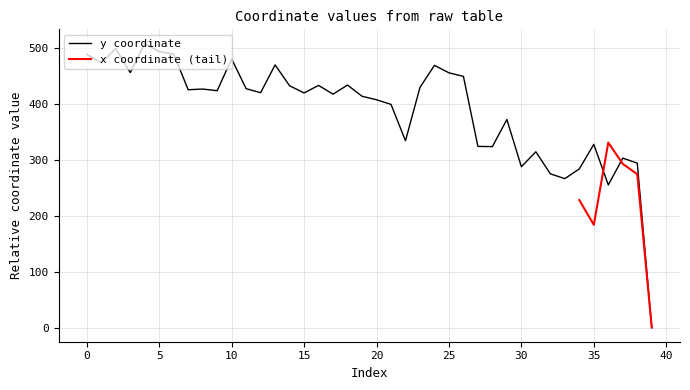

Rank the categories by value from highest to lowest.

4, 2, 5, 6, 0, 10, 1, 13, 24, 3, 25, 26, 18, 16, 14, 23, 11, 8, 7, 9, 12, 15, 17, 19, 20, 21, 29, 22, 35, 27, 28, 31, 37, 38, 30, 34, 32, 33, 36, 39